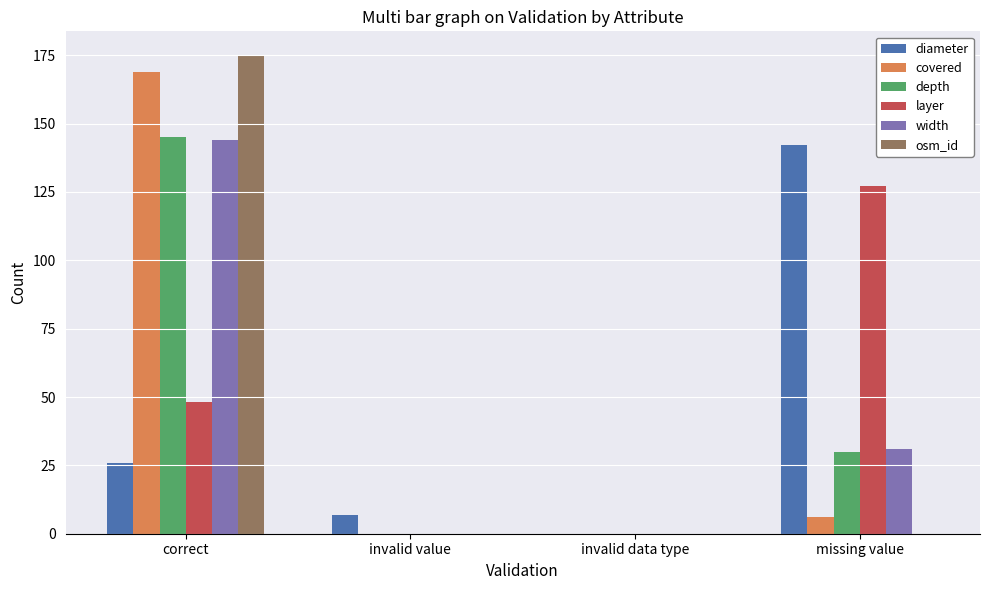

Are the bars horizontal?

No